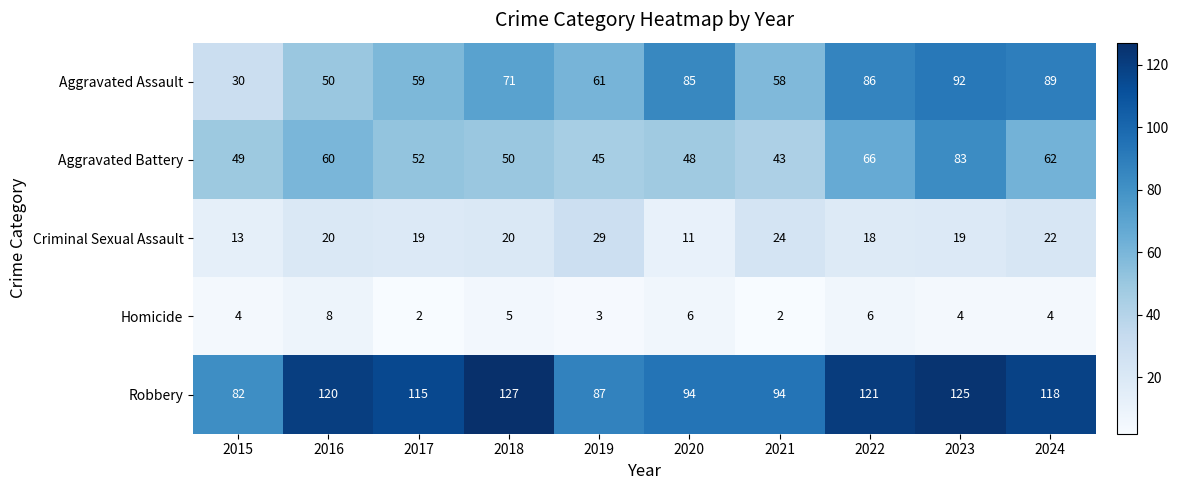

At which category does the chart reach its peak across all series?

2018